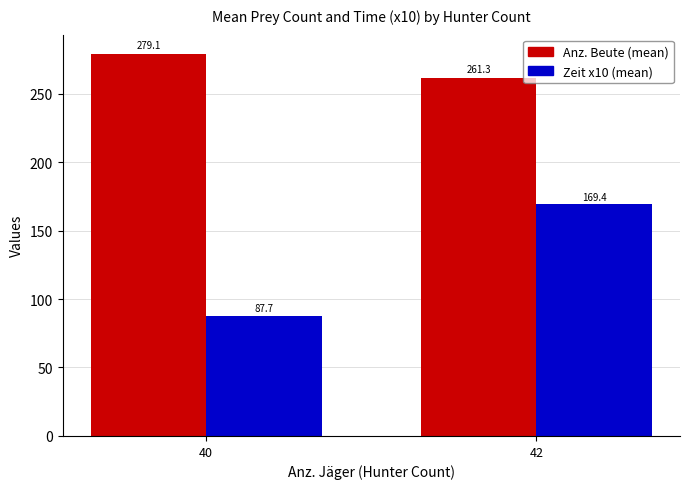

What is the maximum value for Anz. Beute (mean)?

279.1